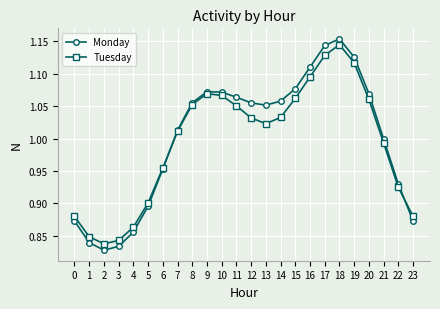

What is the total value across all series at 17?

2.3